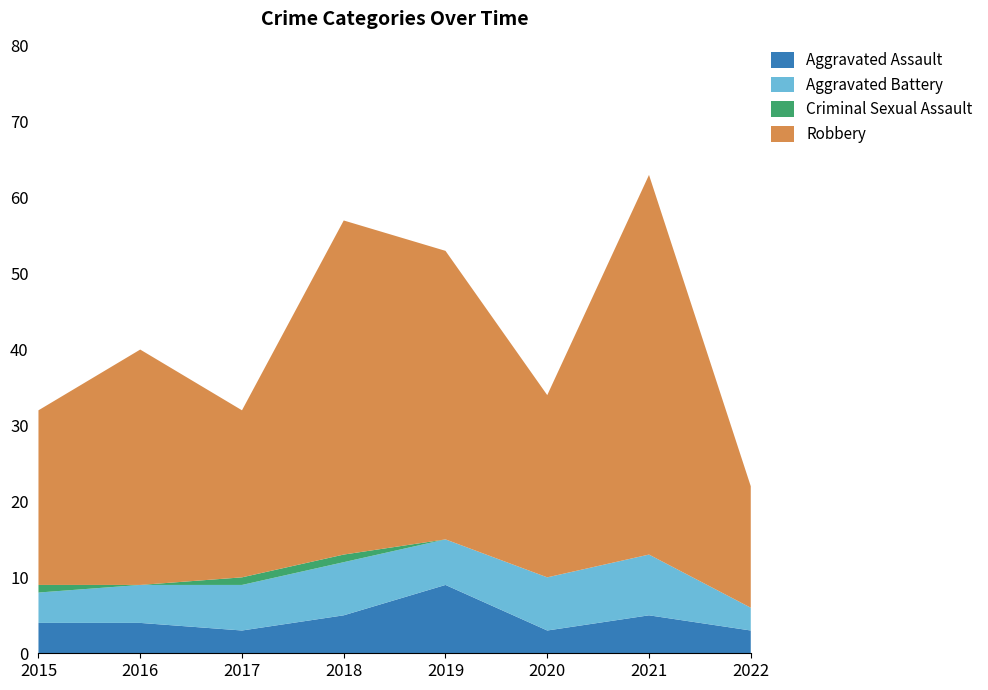

Reading left to right, list all the values displayed in this chart.

Aggravated Assault: 2015=4	2016=4	2017=3	2018=5	2019=9	2020=3	2021=5	2022=3
Aggravated Battery: 2015=4	2016=5	2017=6	2018=7	2019=6	2020=7	2021=8	2022=3
Criminal Sexual Assault: 2015=1	2016=0	2017=1	2018=1	2019=0	2020=0	2021=0	2022=0
Robbery: 2015=23	2016=31	2017=22	2018=44	2019=38	2020=24	2021=50	2022=16